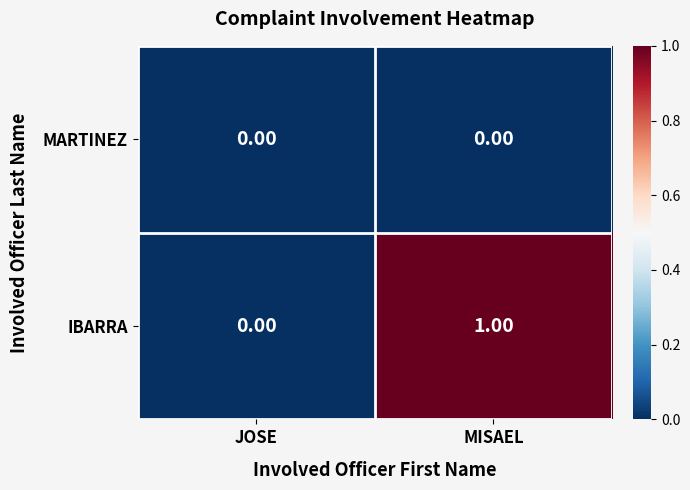

At which label is IBARRA closest to 0?

JOSE